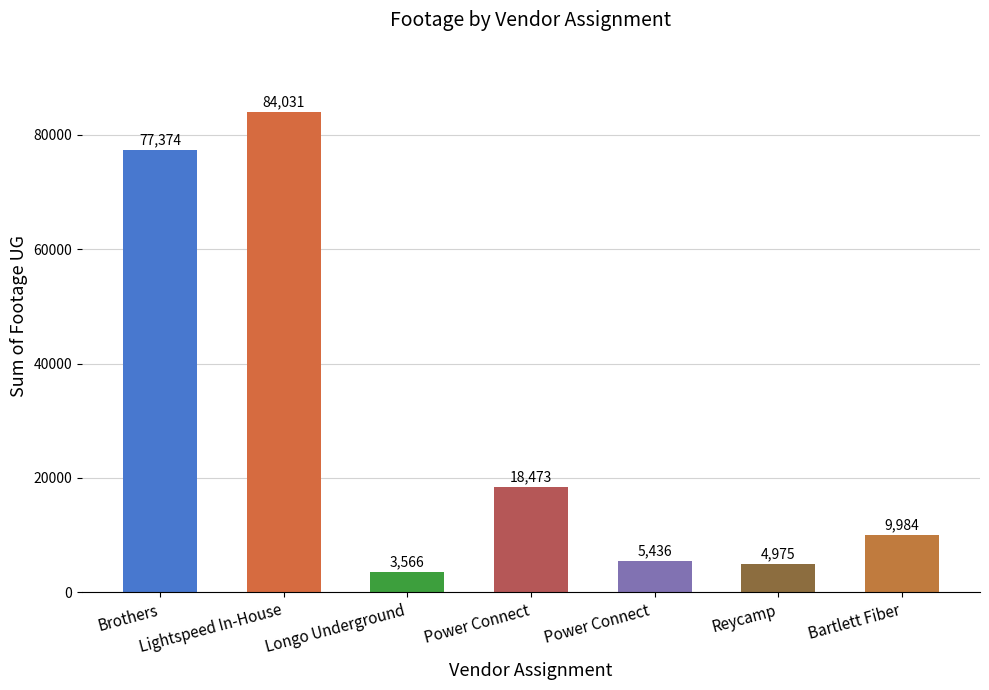

Reading right to left, extract all data points from this chart.

Bartlett Fiber=9984	Reycamp=4975	Power Connect =5436	Power Connect=18473	Longo Underground=3566	Lightspeed In-House=84031	Brothers=77374